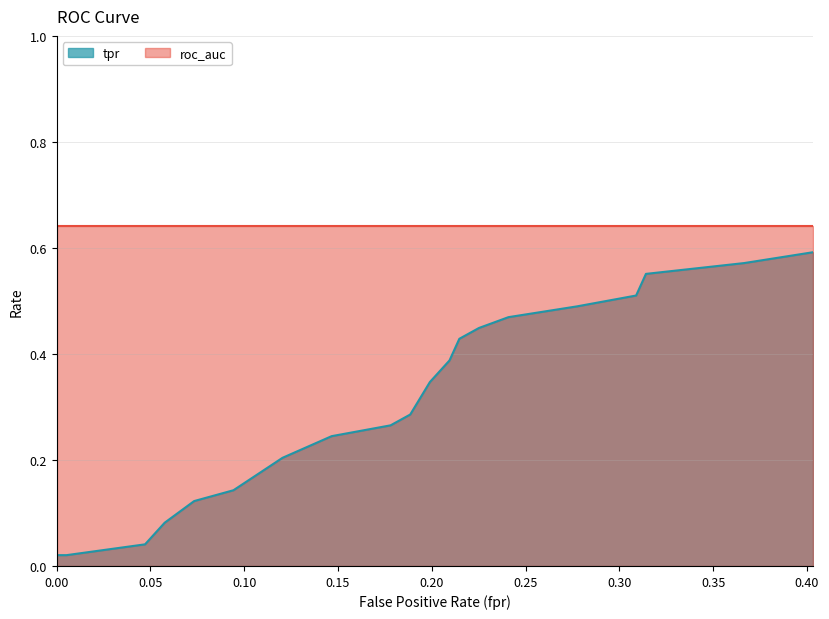

What is the difference between the values at 0.05759162303664921 and 0.3089005235602094?

0.4